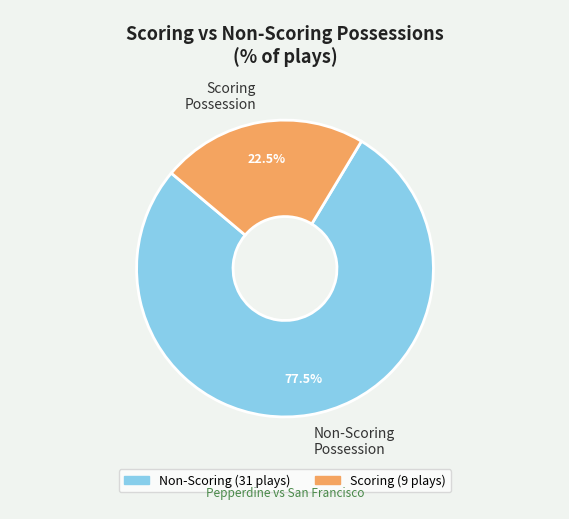

What is the ratio of the value at Scoring Possession to the value at Non-Scoring Possession?

0.3